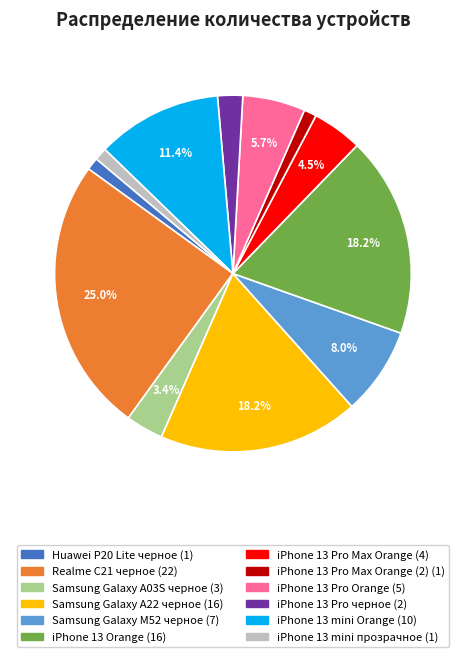

Is there a majority slice in this chart?

No